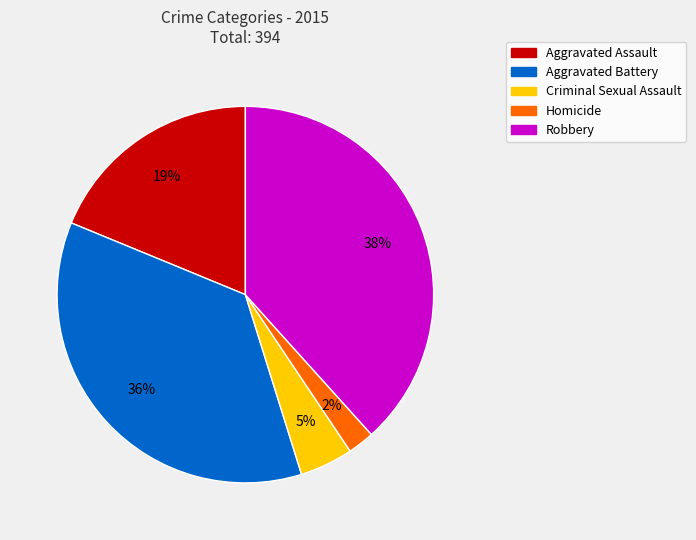

To the nearest percent, what is the average slice percentage?

20%